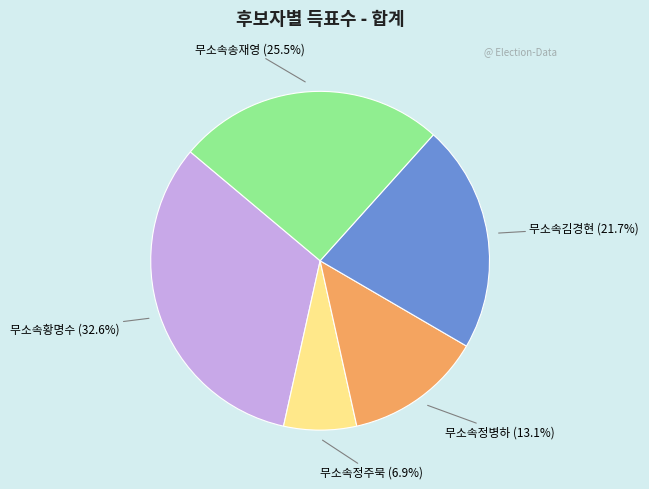

Is there a majority slice in this chart?

No